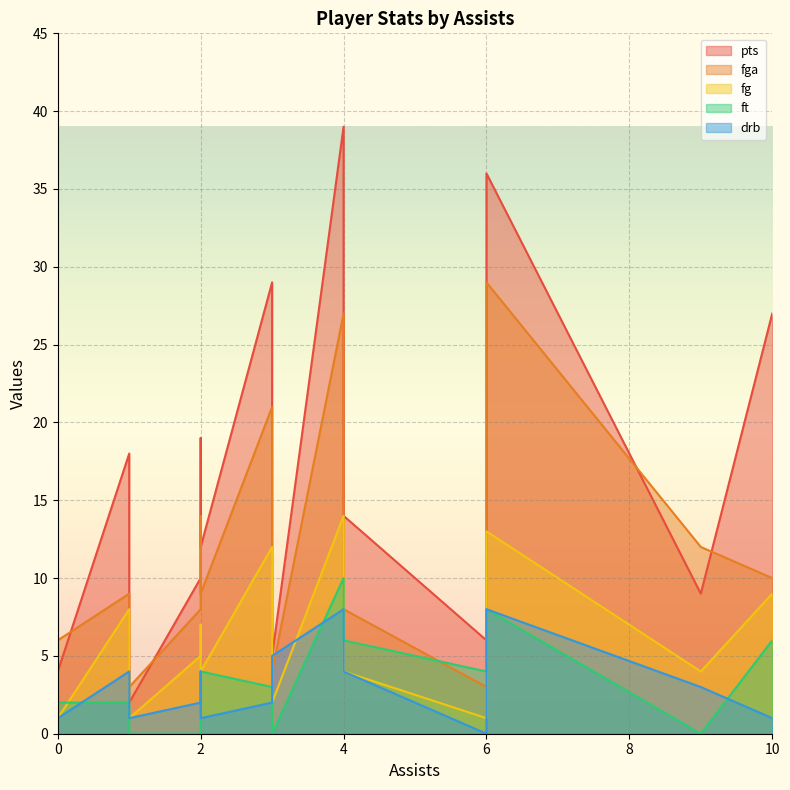

How many intersections are there between fga and pts?

5